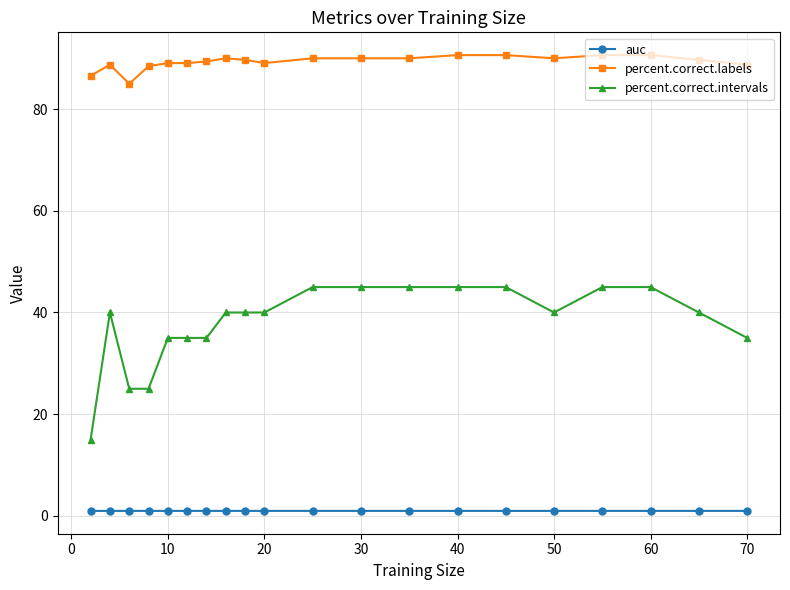

What is the maximum value for percent.correct.intervals?

45.0